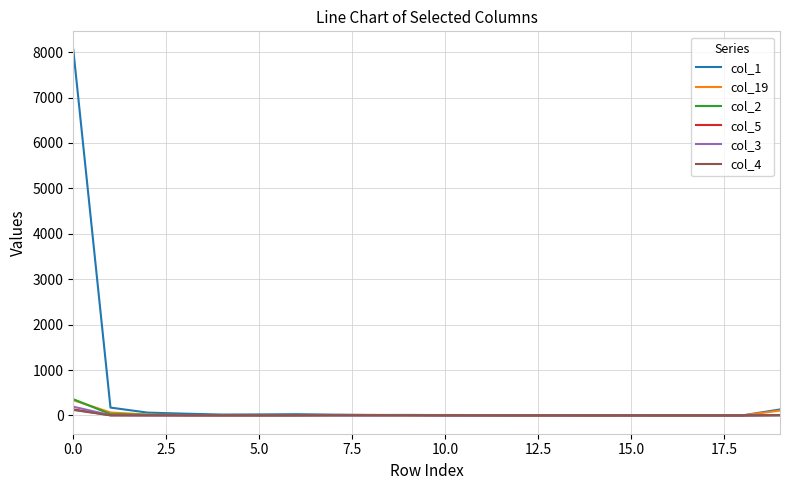

Which series has the largest range (max minus min)?

col_1